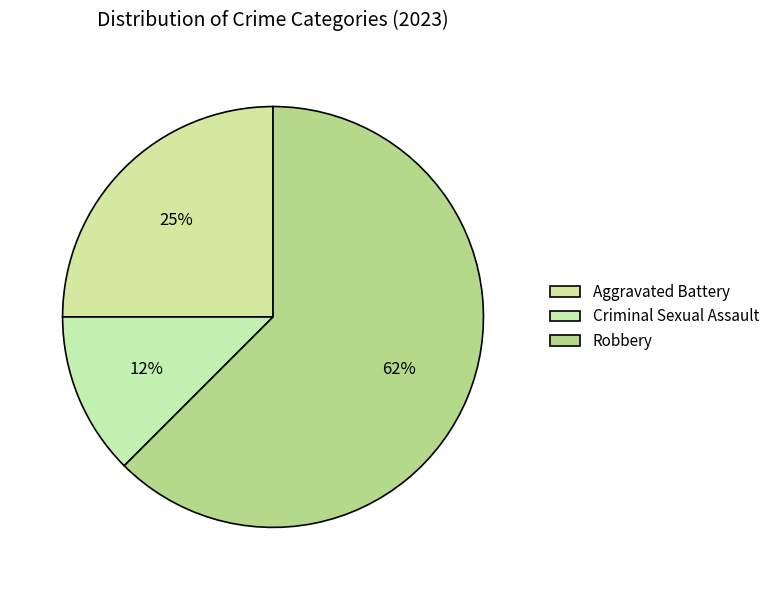

Is the sum of Robbery and Aggravated Battery greater than half?

Yes